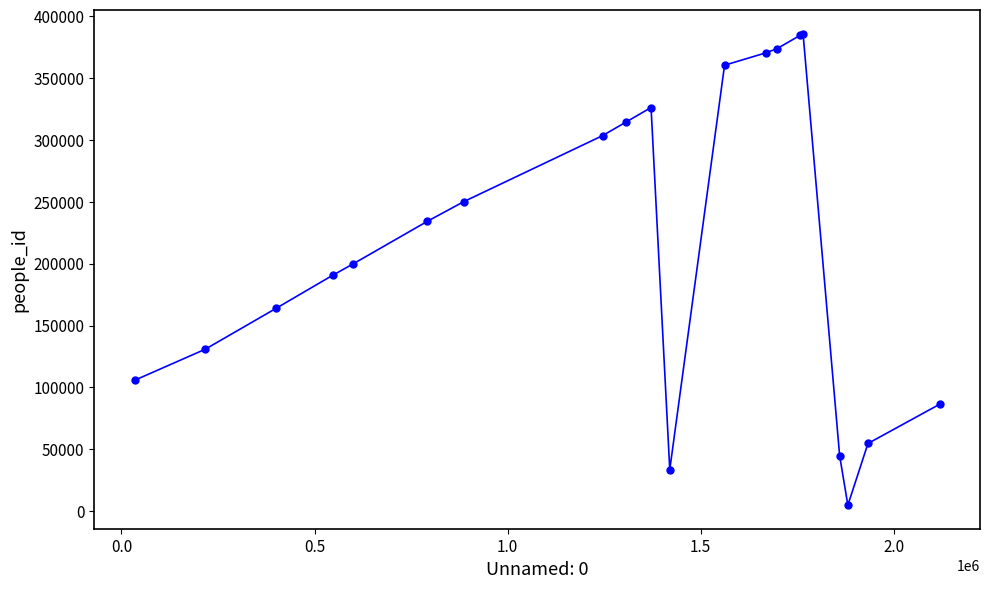

What is the difference between the maximum and minimum values?

381029